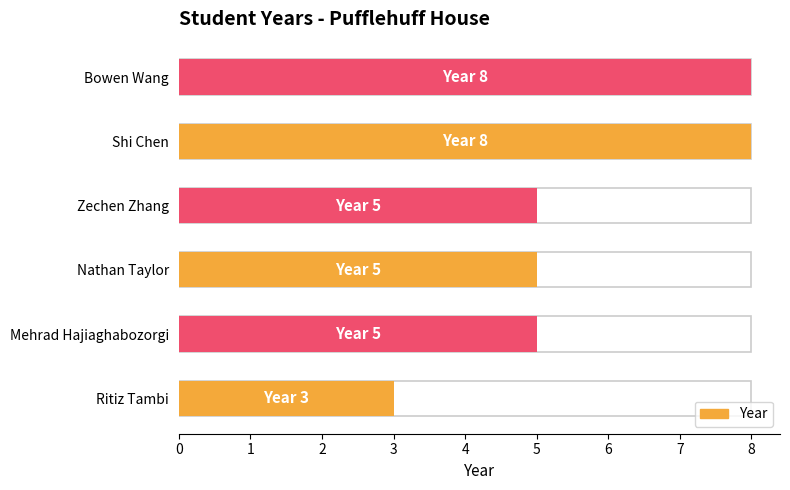

How many values are between 5 and 8?

5